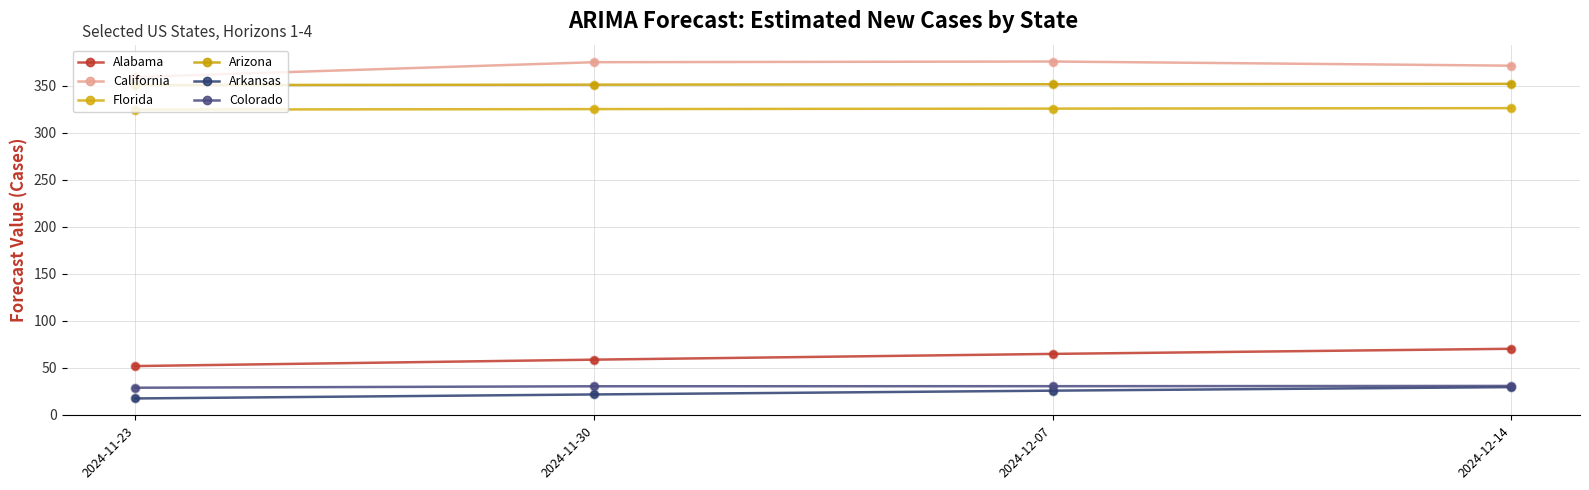

What are all the series names shown in the legend?

Alabama, California, Florida, Arizona, Arkansas, Colorado